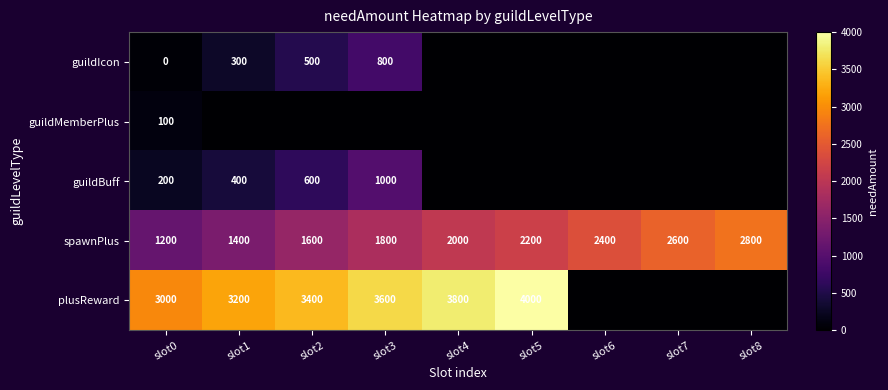

The value of guildIcon at slot3 is 566.2. True or false?

False